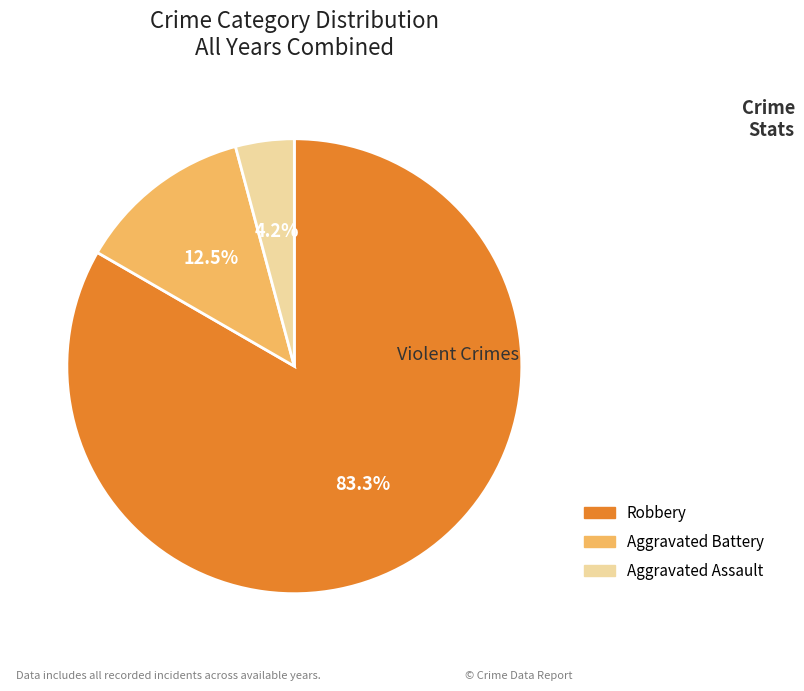

Count the number of slices in the pie.

3